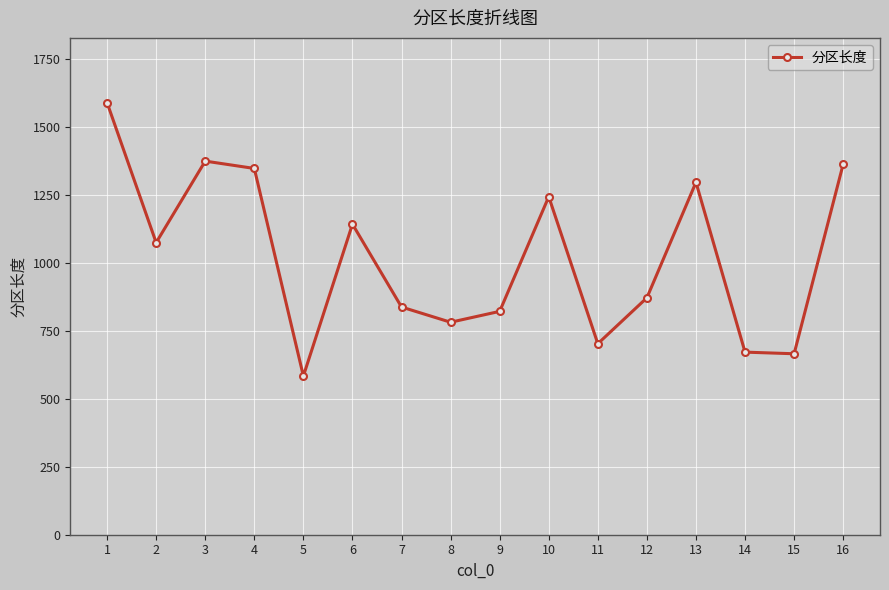

True or false: there are more than 1 points higher than both neighbors.

True